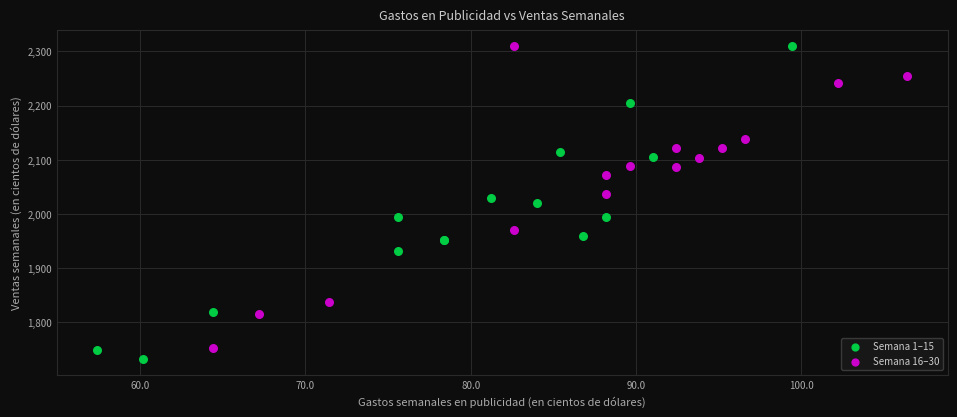

What are all the series names shown in the legend?

Semana 1–15, Semana 16–30